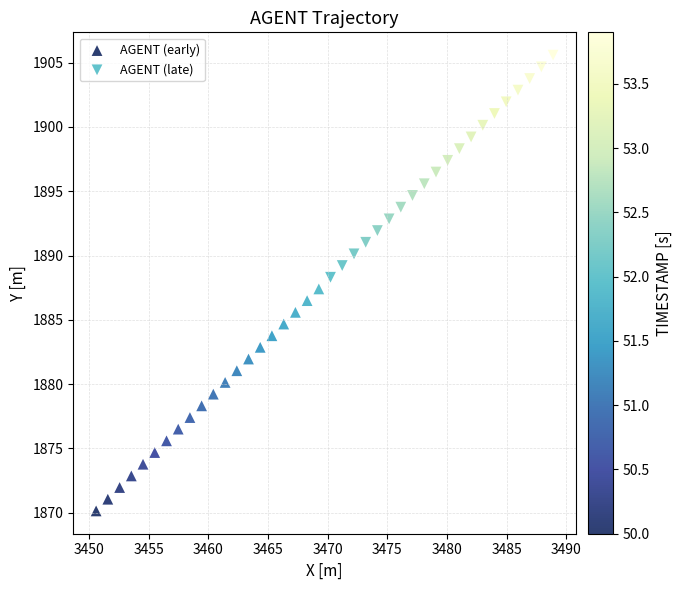

Which series has the widest spread of Y values?

AGENT (late)